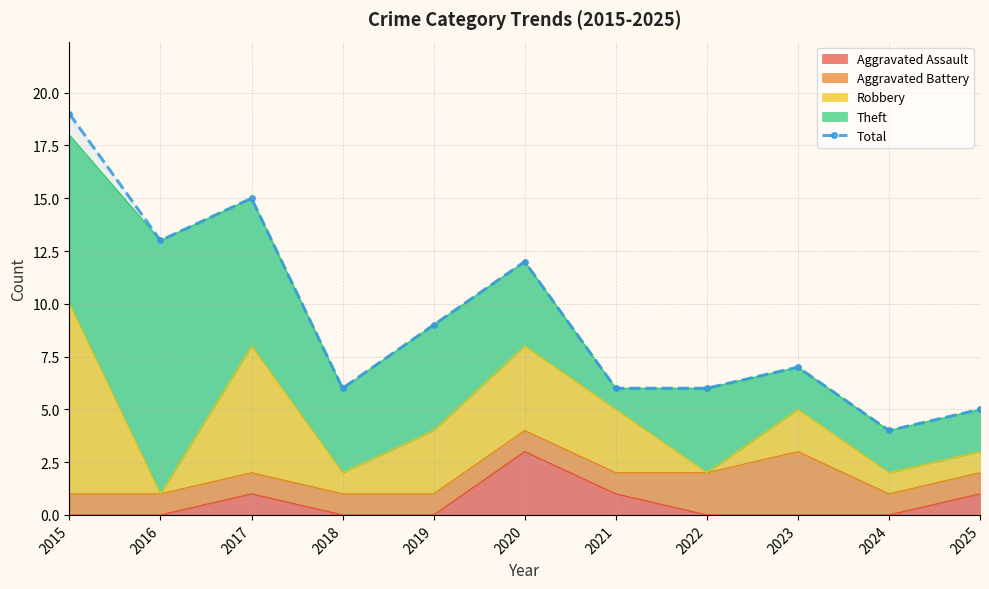

Is it true that the value at 2016 is 7?

False